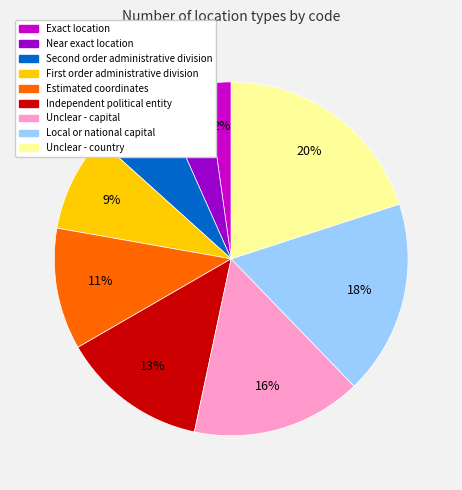

True or false: Estimated coordinates accounts for 24% of the total.

False